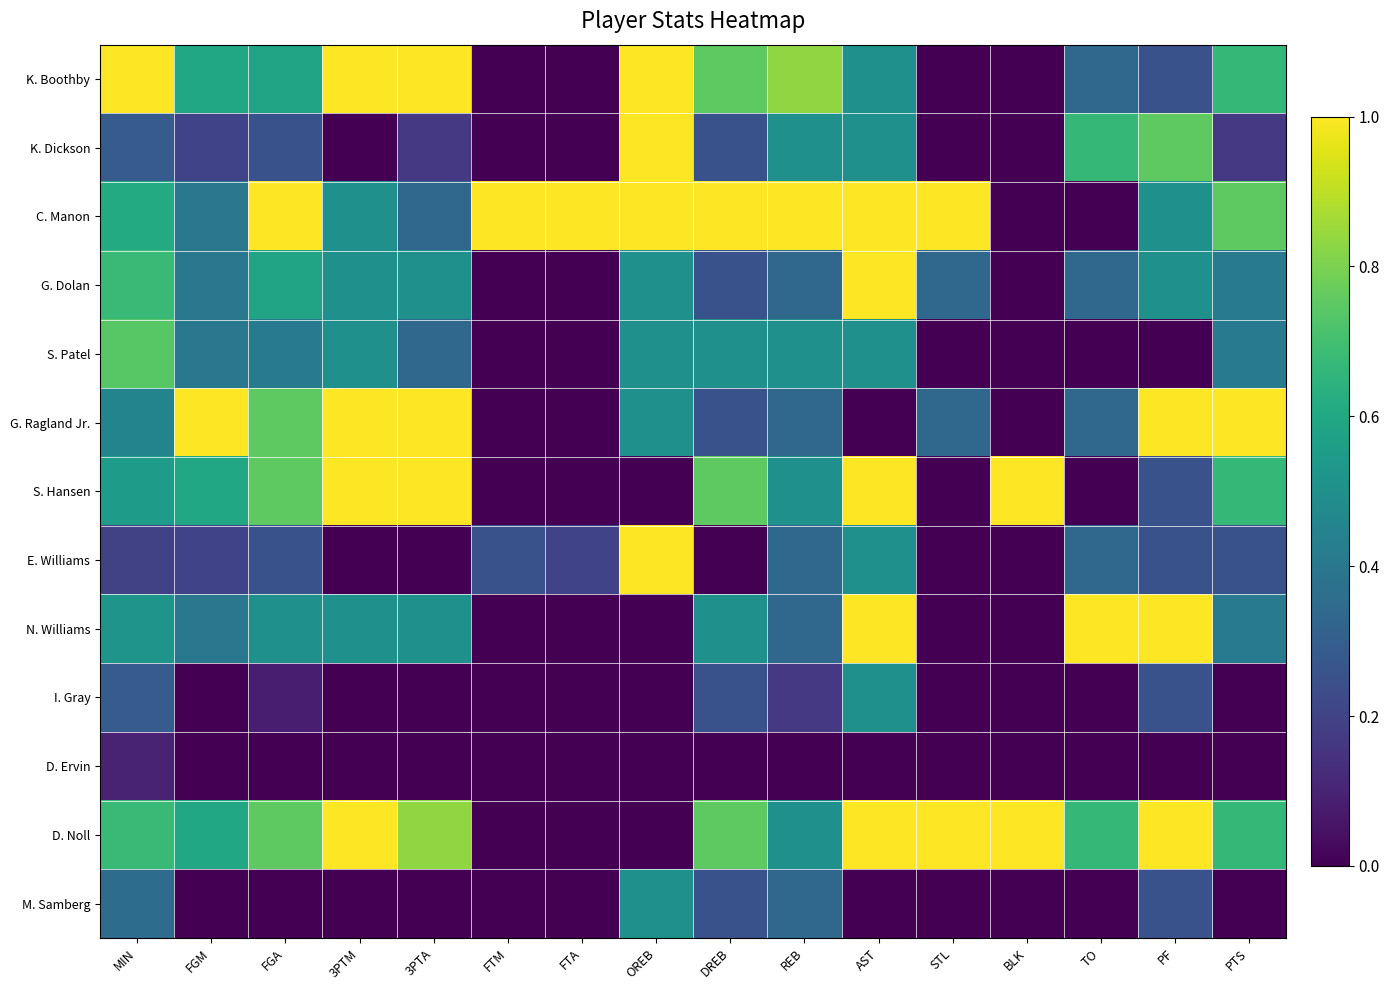

Reading left to right, list all the values displayed in this chart.

K. Boothby: MIN=1.0	FGM=0.6	FGA=0.6	3PTM=1.0	3PTA=1.0	FTM=0.0	FTA=0.0	OREB=1.0	DREB=0.8	REB=0.8	AST=0.5	STL=0.0	BLK=0.0	TO=0.3	PF=0.2	PTS=0.7
K. Dickson: MIN=0.3	FGM=0.2	FGA=0.2	3PTM=0.0	3PTA=0.2	FTM=0.0	FTA=0.0	OREB=1.0	DREB=0.2	REB=0.5	AST=0.5	STL=0.0	BLK=0.0	TO=0.7	PF=0.8	PTS=0.2
C. Manon: MIN=0.6	FGM=0.4	FGA=1.0	3PTM=0.5	3PTA=0.3	FTM=1.0	FTA=1.0	OREB=1.0	DREB=1.0	REB=1.0	AST=1.0	STL=1.0	BLK=0.0	TO=0.0	PF=0.5	PTS=0.8
G. Dolan: MIN=0.7	FGM=0.4	FGA=0.6	3PTM=0.5	3PTA=0.5	FTM=0.0	FTA=0.0	OREB=0.5	DREB=0.2	REB=0.3	AST=1.0	STL=0.3	BLK=0.0	TO=0.3	PF=0.5	PTS=0.4
S. Patel: MIN=0.7	FGM=0.4	FGA=0.4	3PTM=0.5	3PTA=0.3	FTM=0.0	FTA=0.0	OREB=0.5	DREB=0.5	REB=0.5	AST=0.5	STL=0.0	BLK=0.0	TO=0.0	PF=0.0	PTS=0.4
G. Ragland Jr.: MIN=0.5	FGM=1.0	FGA=0.8	3PTM=1.0	3PTA=1.0	FTM=0.0	FTA=0.0	OREB=0.5	DREB=0.2	REB=0.3	AST=0.0	STL=0.3	BLK=0.0	TO=0.3	PF=1.0	PTS=1.0
S. Hansen: MIN=0.5	FGM=0.6	FGA=0.8	3PTM=1.0	3PTA=1.0	FTM=0.0	FTA=0.0	OREB=0.0	DREB=0.8	REB=0.5	AST=1.0	STL=0.0	BLK=1.0	TO=0.0	PF=0.2	PTS=0.7
E. Williams: MIN=0.2	FGM=0.2	FGA=0.2	3PTM=0.0	3PTA=0.0	FTM=0.2	FTA=0.2	OREB=1.0	DREB=0.0	REB=0.3	AST=0.5	STL=0.0	BLK=0.0	TO=0.3	PF=0.2	PTS=0.2
N. Williams: MIN=0.5	FGM=0.4	FGA=0.5	3PTM=0.5	3PTA=0.5	FTM=0.0	FTA=0.0	OREB=0.0	DREB=0.5	REB=0.3	AST=1.0	STL=0.0	BLK=0.0	TO=1.0	PF=1.0	PTS=0.4
I. Gray: MIN=0.3	FGM=0.0	FGA=0.1	3PTM=0.0	3PTA=0.0	FTM=0.0	FTA=0.0	OREB=0.0	DREB=0.2	REB=0.2	AST=0.5	STL=0.0	BLK=0.0	TO=0.0	PF=0.2	PTS=0.0
D. Ervin: MIN=0.1	FGM=0.0	FGA=0.0	3PTM=0.0	3PTA=0.0	FTM=0.0	FTA=0.0	OREB=0.0	DREB=0.0	REB=0.0	AST=0.0	STL=0.0	BLK=0.0	TO=0.0	PF=0.0	PTS=0.0
D. Noll: MIN=0.7	FGM=0.6	FGA=0.8	3PTM=1.0	3PTA=0.8	FTM=0.0	FTA=0.0	OREB=0.0	DREB=0.8	REB=0.5	AST=1.0	STL=1.0	BLK=1.0	TO=0.7	PF=1.0	PTS=0.7
M. Samberg: MIN=0.4	FGM=0.0	FGA=0.0	3PTM=0.0	3PTA=0.0	FTM=0.0	FTA=0.0	OREB=0.5	DREB=0.2	REB=0.3	AST=0.0	STL=0.0	BLK=0.0	TO=0.0	PF=0.2	PTS=0.0